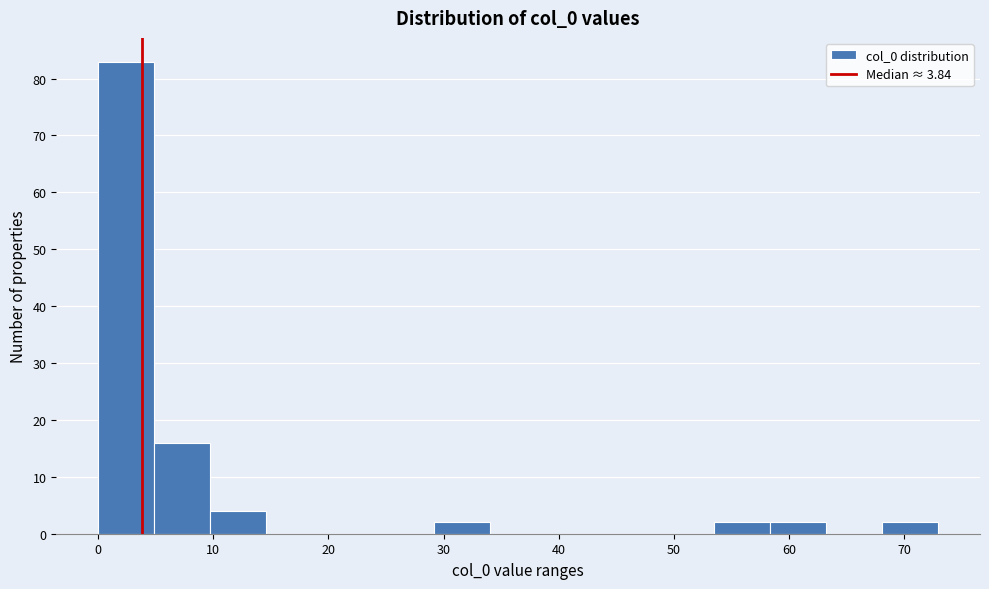

Reading left to right, transcribe this chart: for each bar, give the range it covers on the x-axis and its height. Neither the bar edges nor the heights are printed on the chart, so give them approximately, as read against the axes.

0 to 5: 83
5 to 10: 16
10 to 15: 4
15 to 19: 0
19 to 24: 0
24 to 29: 0
29 to 34: 2
34 to 39: 0
39 to 44: 0
44 to 49: 0
49 to 54: 0
54 to 58: 2
58 to 63: 2
63 to 68: 0
68 to 73: 2